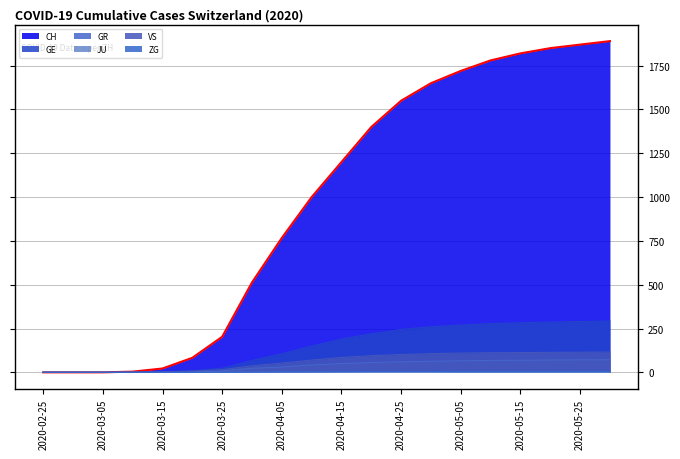

Reading right to left, extract all data points from this chart.

CH: 1890	1870	1850	1820	1780	1720	1650	1550	1400	1200	1000	767	513	203	83	22	4	0	0	0
GE: 293	290	287	283	278	270	260	245	220	190	150	106	68	23	9	4	1	0	0	0
GR: 72	71	70	69	68	66	63	60	56	50	42	30	23	8	3	0	0	0	0	0
JU: 1	1	1	1	1	1	0	0	0	0	0	0	0	0	0	0	0	0	0	0
VS: 116	115	114	113	112	110	107	102	95	85	70	53	37	15	7	2	0	0	0	0
ZG: 5	5	5	5	5	5	5	5	5	4	3	2	1	0	0	0	0	0	0	0